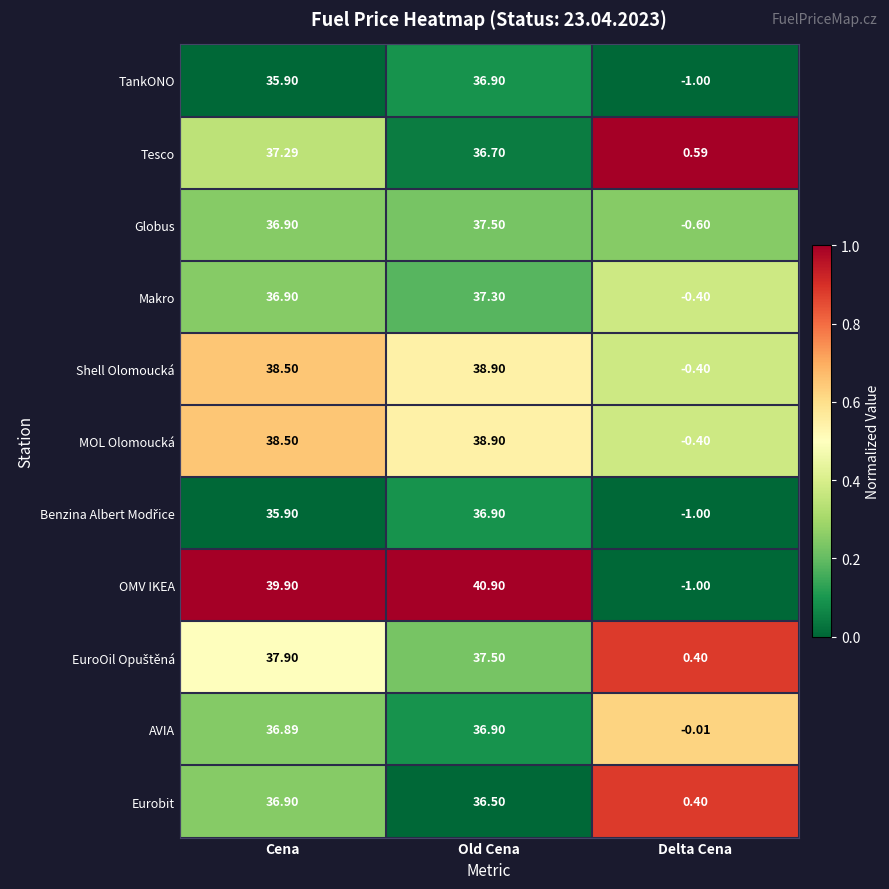

How many distinct data groups are displayed?

11